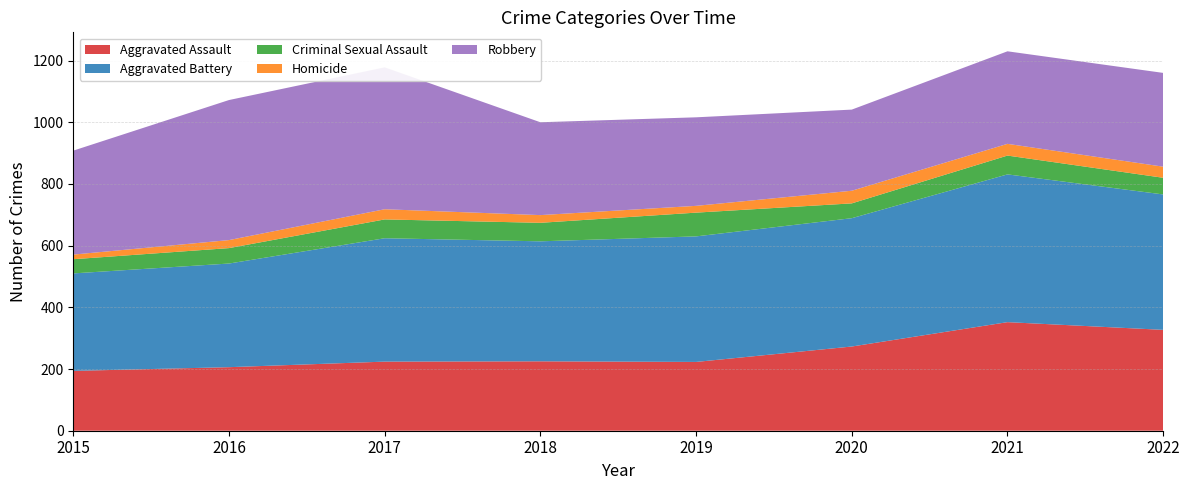

The Aggravated Assault series shows 174 at 2020. True or false?

False